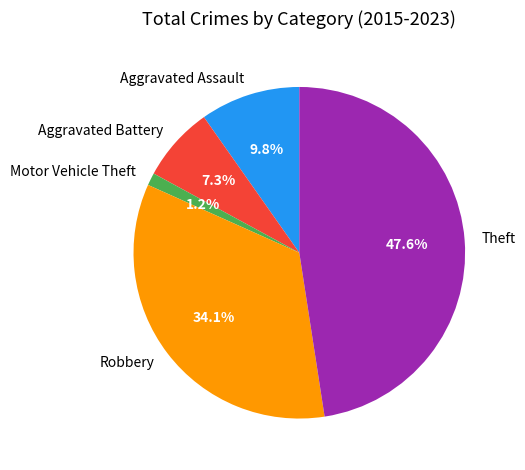

What percentage is the Motor Vehicle Theft slice, to the nearest percent?

1%